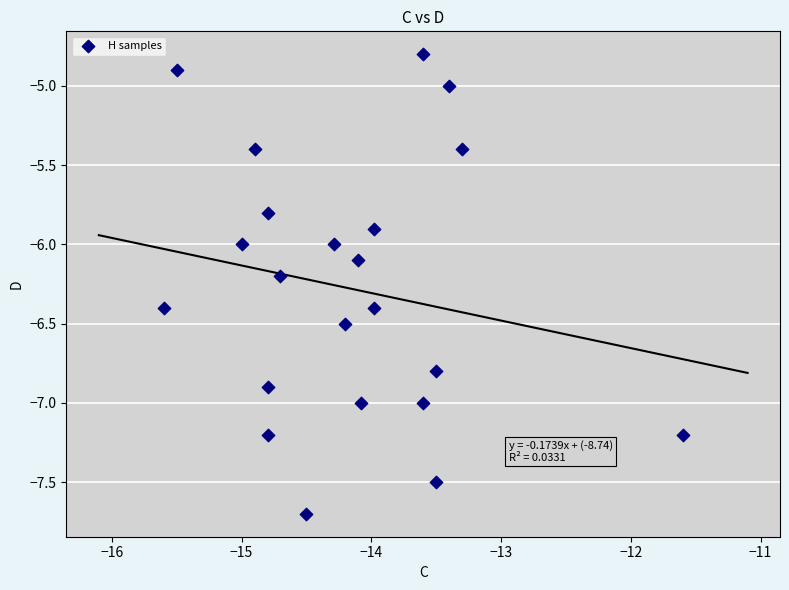

What is the range of X values (max minus min)?

4.0